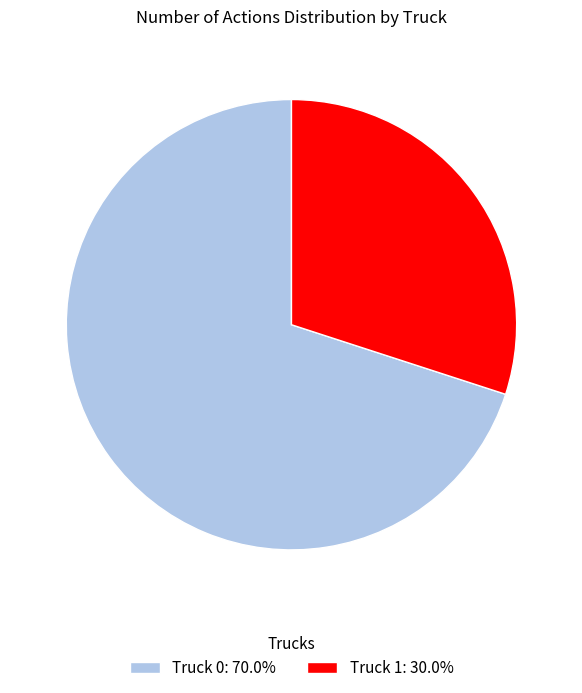

How many slices are in this pie chart?

2